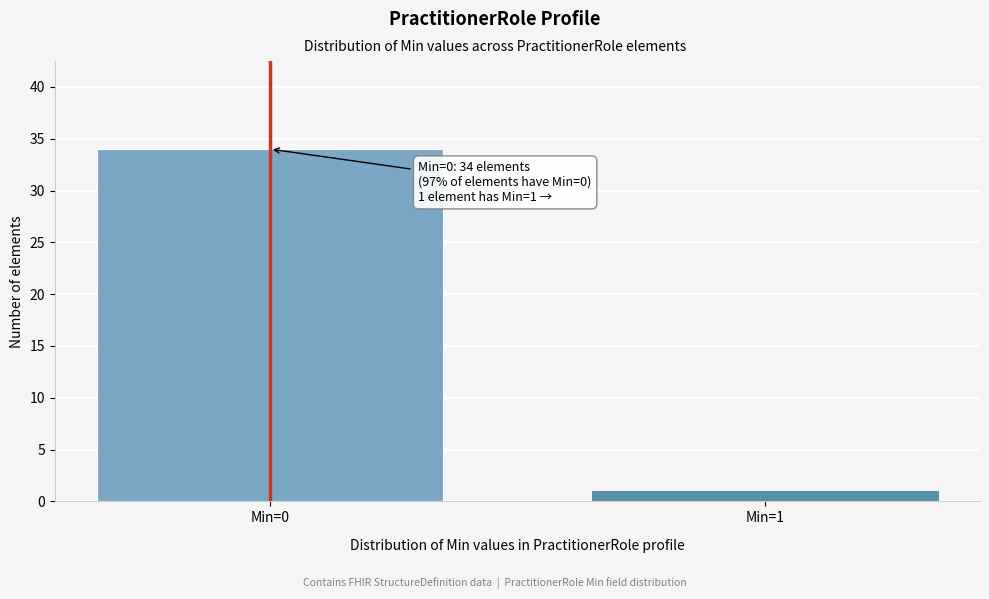

Reading right to left, extract all data points from this chart.

1	34